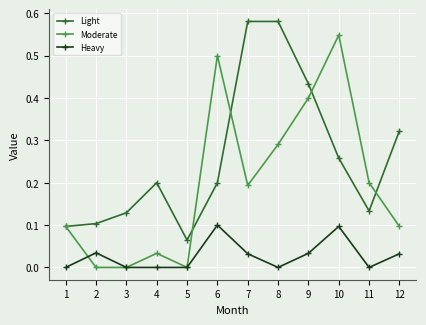

True or false: Heavy and Light intersect in this chart.

False